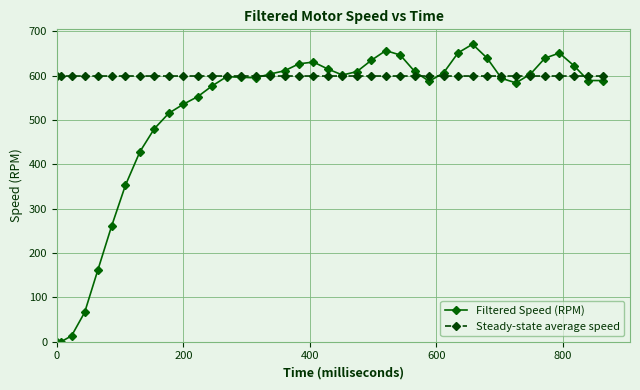

What is the value of the Steady-state average speed point at the 39th from the left?

600.0